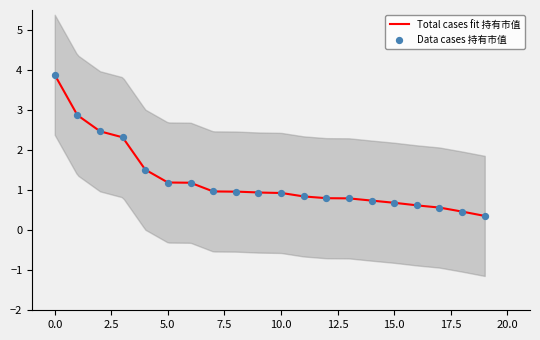

What is the change in value from 1 to 14?

-2.1